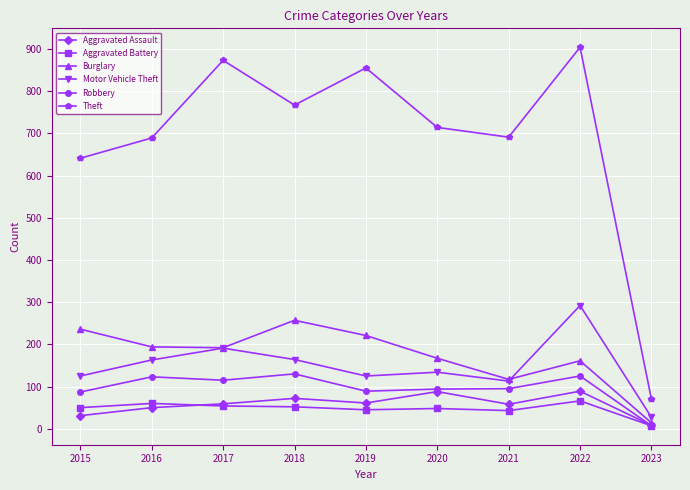

At which category does Theft reach its first local peak?

2017